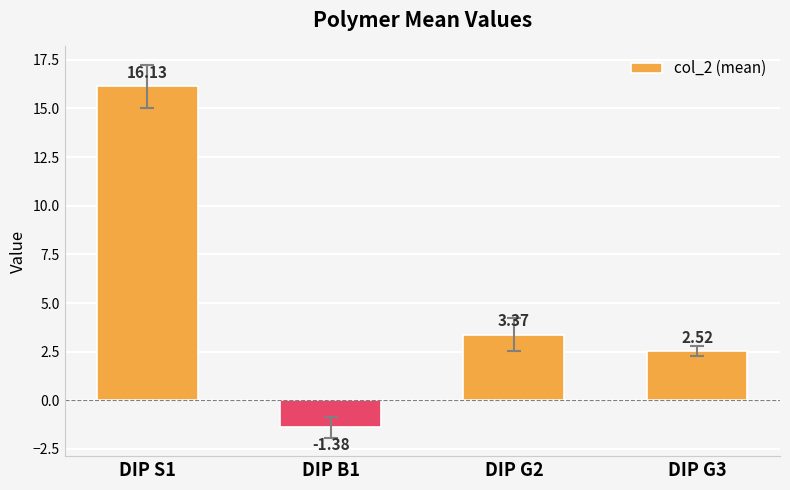

What is the label of the 2nd bar from the left?

DIP B1